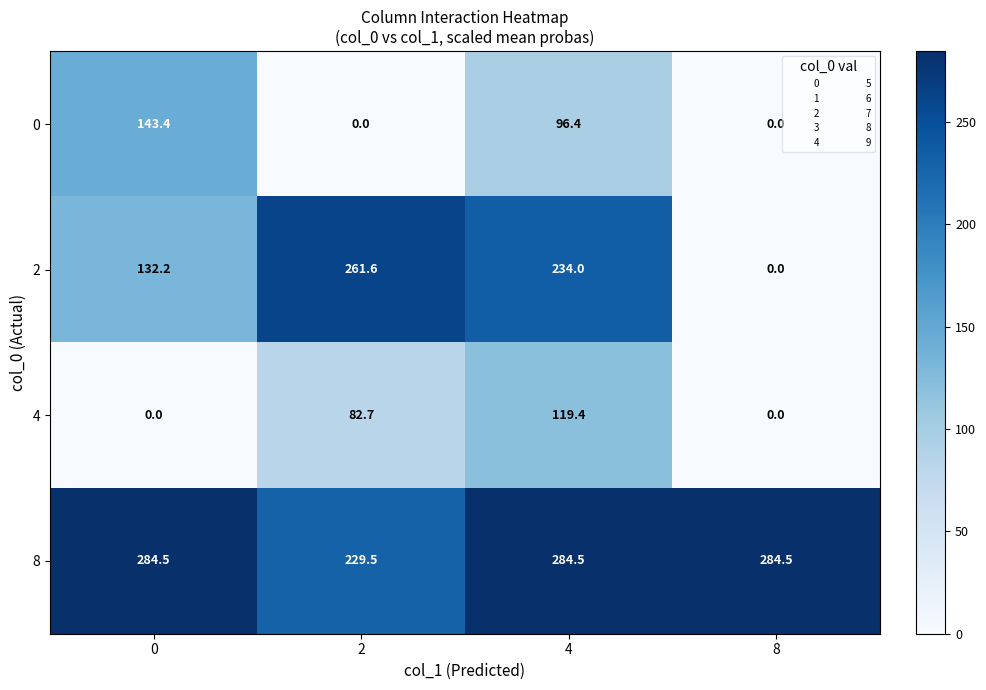

What is the spread (max minus min) of values at 2?

261.6